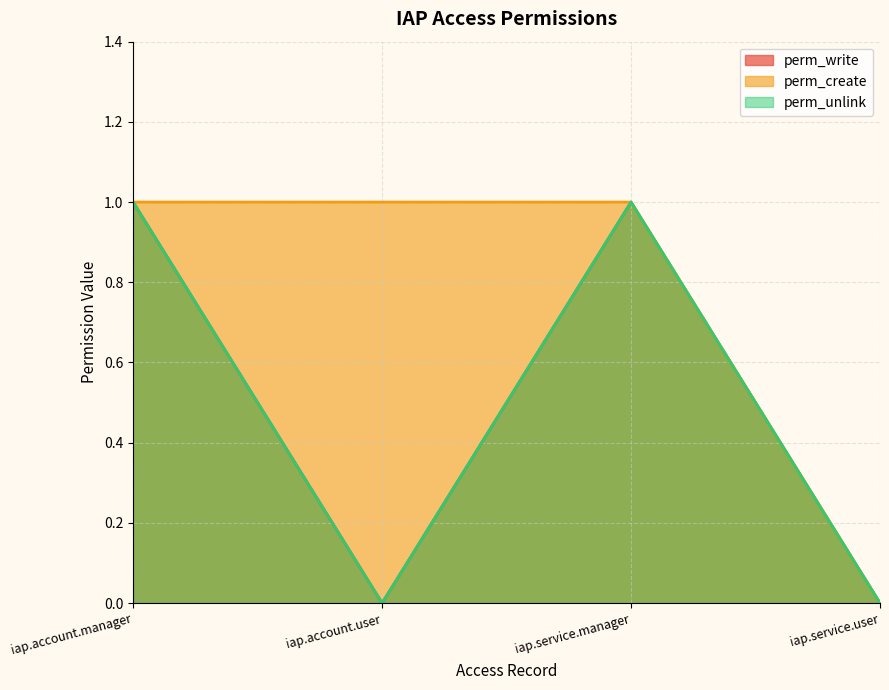

Reading left to right, what are all the values shown in this chart?

perm_write: iap.account.manager=1	iap.account.user=0	iap.service.manager=1	iap.service.user=0
perm_create: iap.account.manager=1	iap.account.user=1	iap.service.manager=1	iap.service.user=0
perm_unlink: iap.account.manager=1	iap.account.user=0	iap.service.manager=1	iap.service.user=0